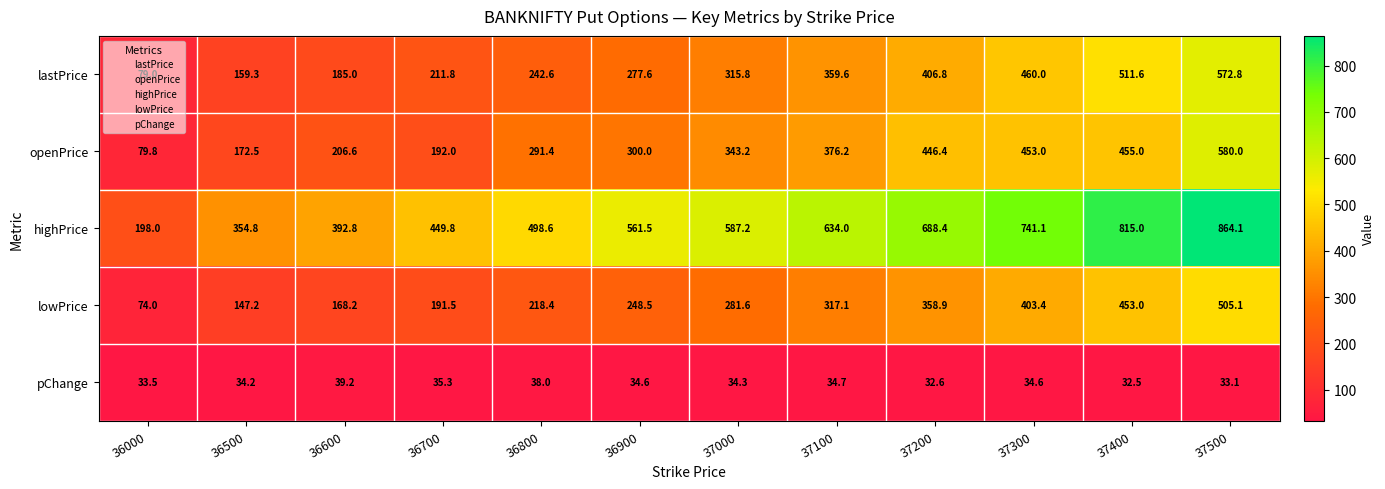

Which series has the largest total across all categories?

highPrice